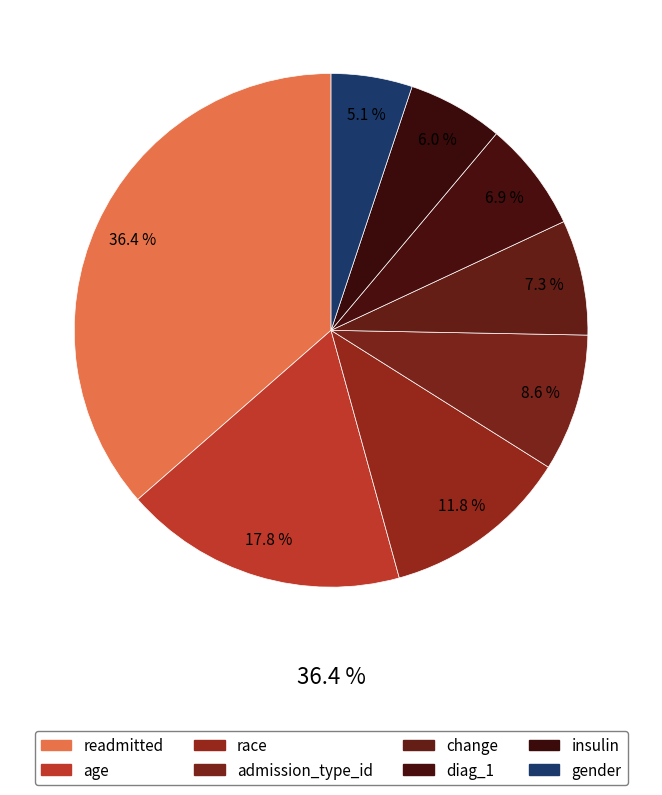

Rank the categories by value from lowest to highest.

gender, insulin, diag_1, change, admission_type_id, race, age, readmitted